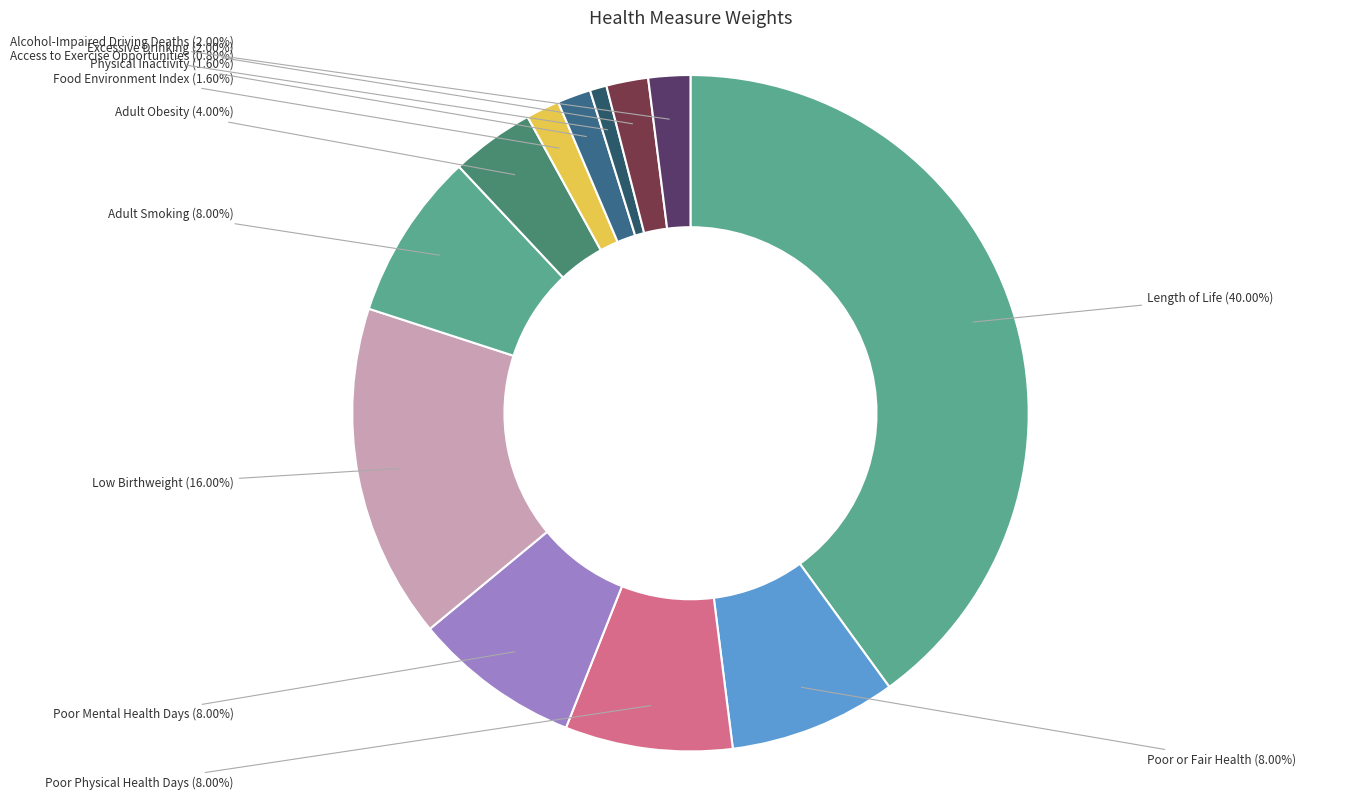

The Poor or Fair Health slice represents 1% of the pie. True or false?

False